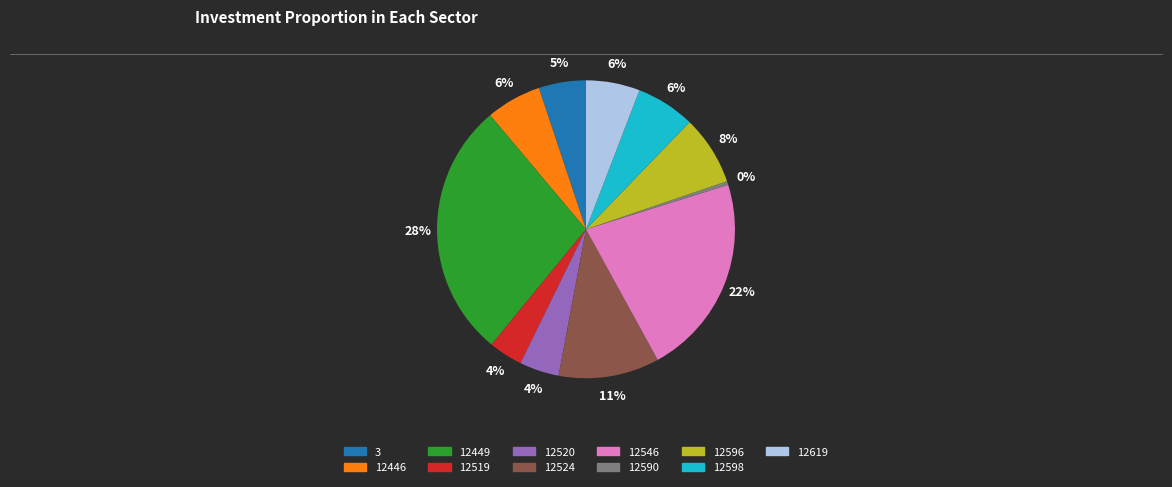

True or false: 12446 accounts for 6% of the total.

True